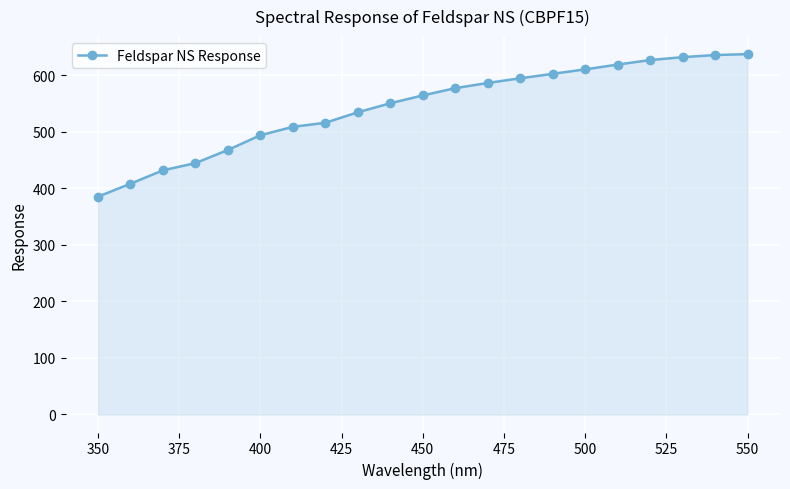

How many values are below 564?

10